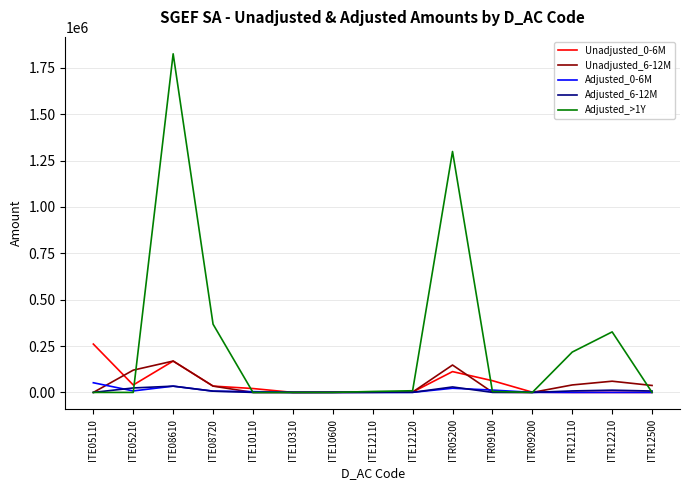

What is the difference between the Adjusted_6-12M values at ITR05200 and ITE08720?

22722.4